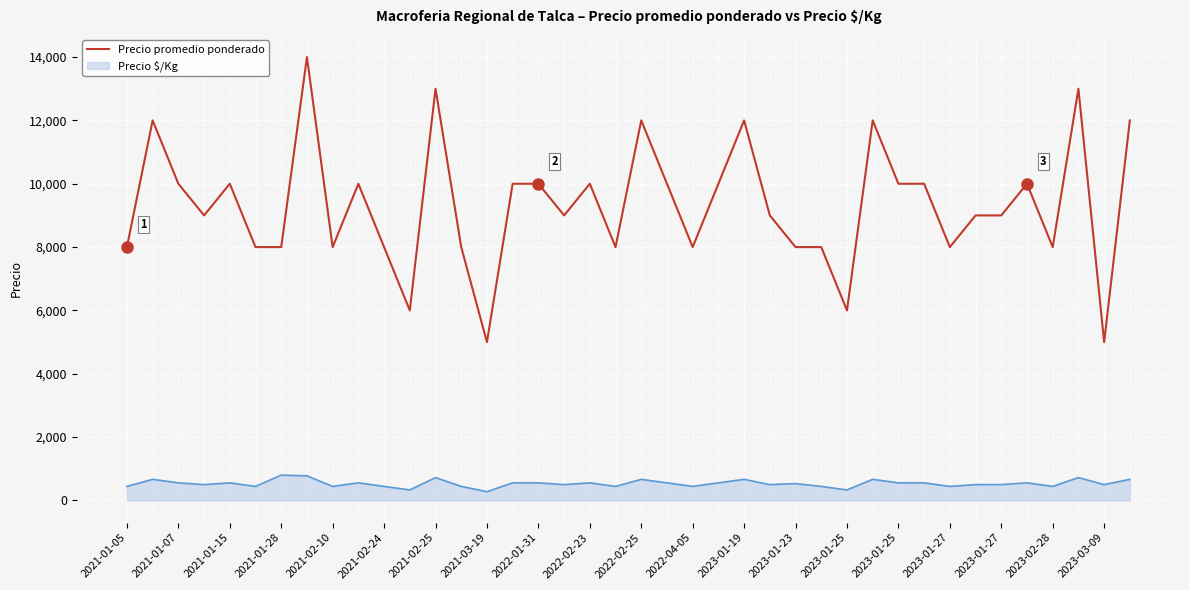

What is the greatest value displayed?

14000